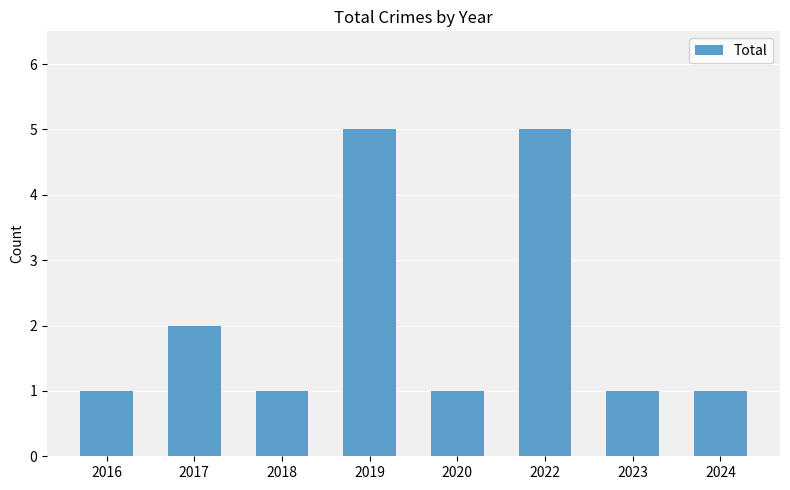

What is the difference between the values at 2019 and 2020?

4